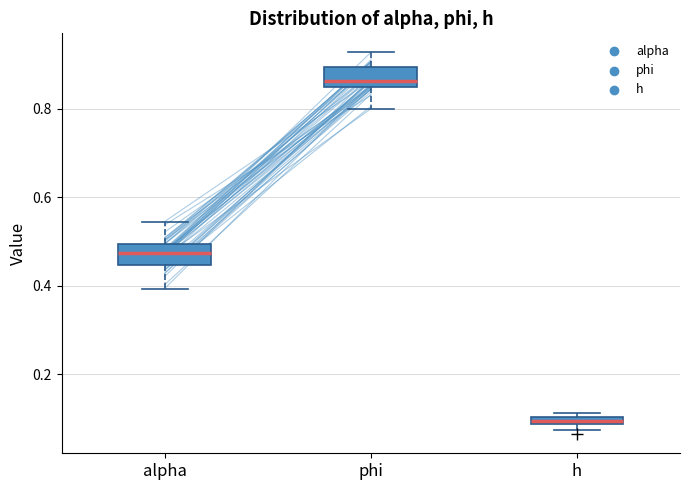

Which box's median line is the highest?

phi